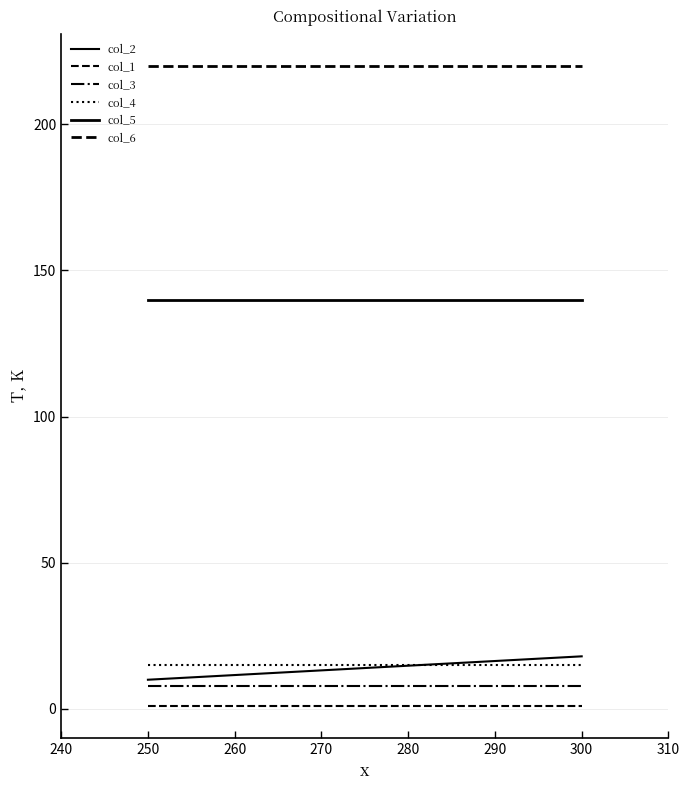

What is the difference between the highest and lowest values at 250?

219